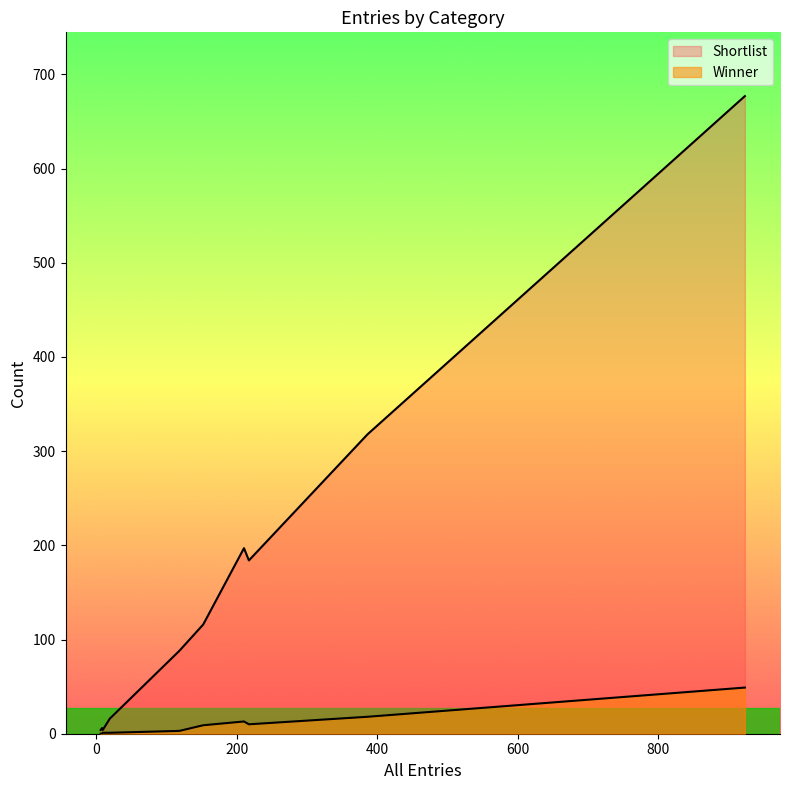

Reading right to left, extract all data points from this chart.

Shortlist: J=4	H=6	I=4	G=16	F=88	E=116	D=197	C=184	B=318	A=677
Winner: J=0	H=0	I=1	G=1	F=3	E=9	D=13	C=10	B=18	A=49